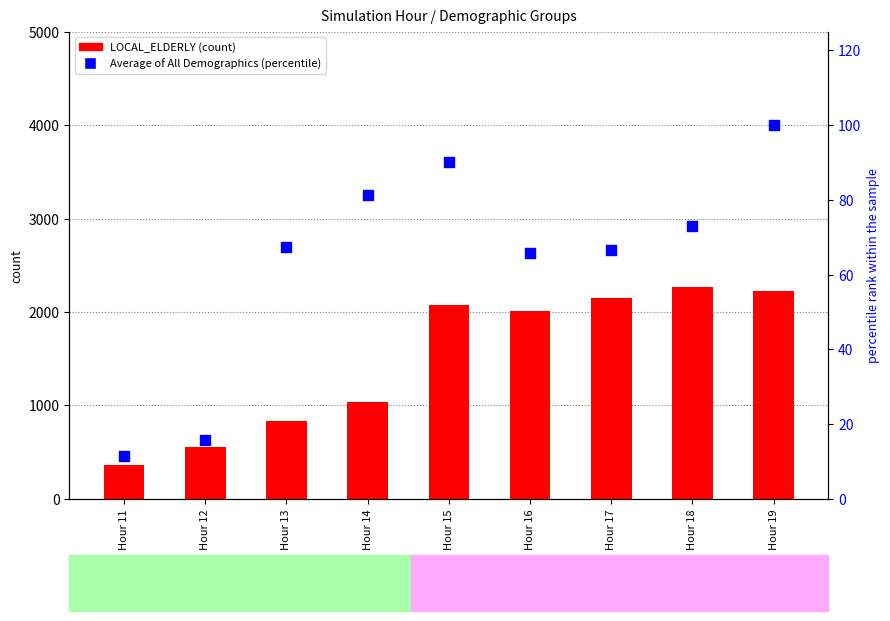

Is the value of LOCAL_ELDERLY at Hour 11 greater than the value of Average of All Demographics at Hour 18?

Yes